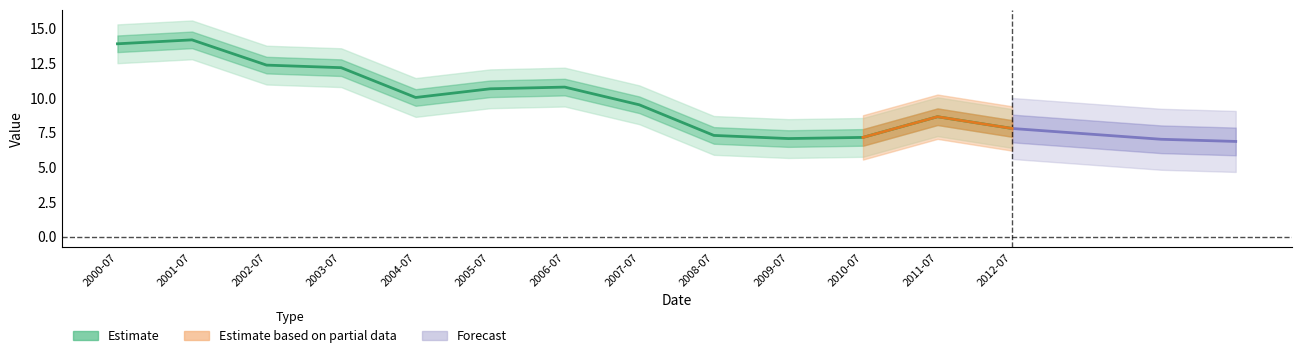

What is the difference between the values at 2009-07 and 2008-07?

0.2